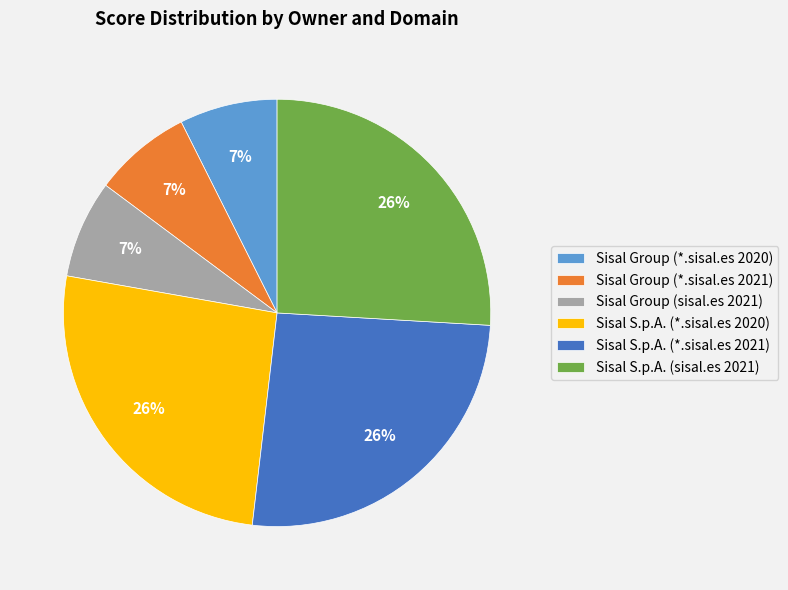

Is there any slice that represents more than half of the pie?

No